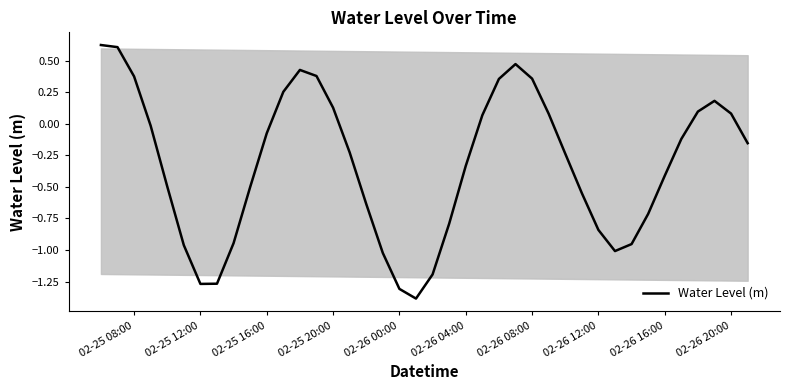

What is the smallest value displayed?

-1.4